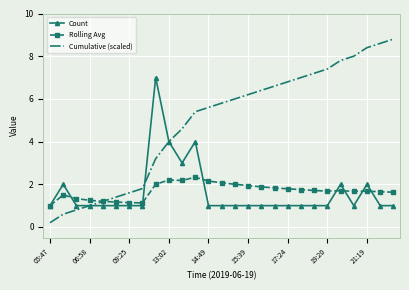

Which series has the largest range (max minus min)?

Cumulative (scaled)